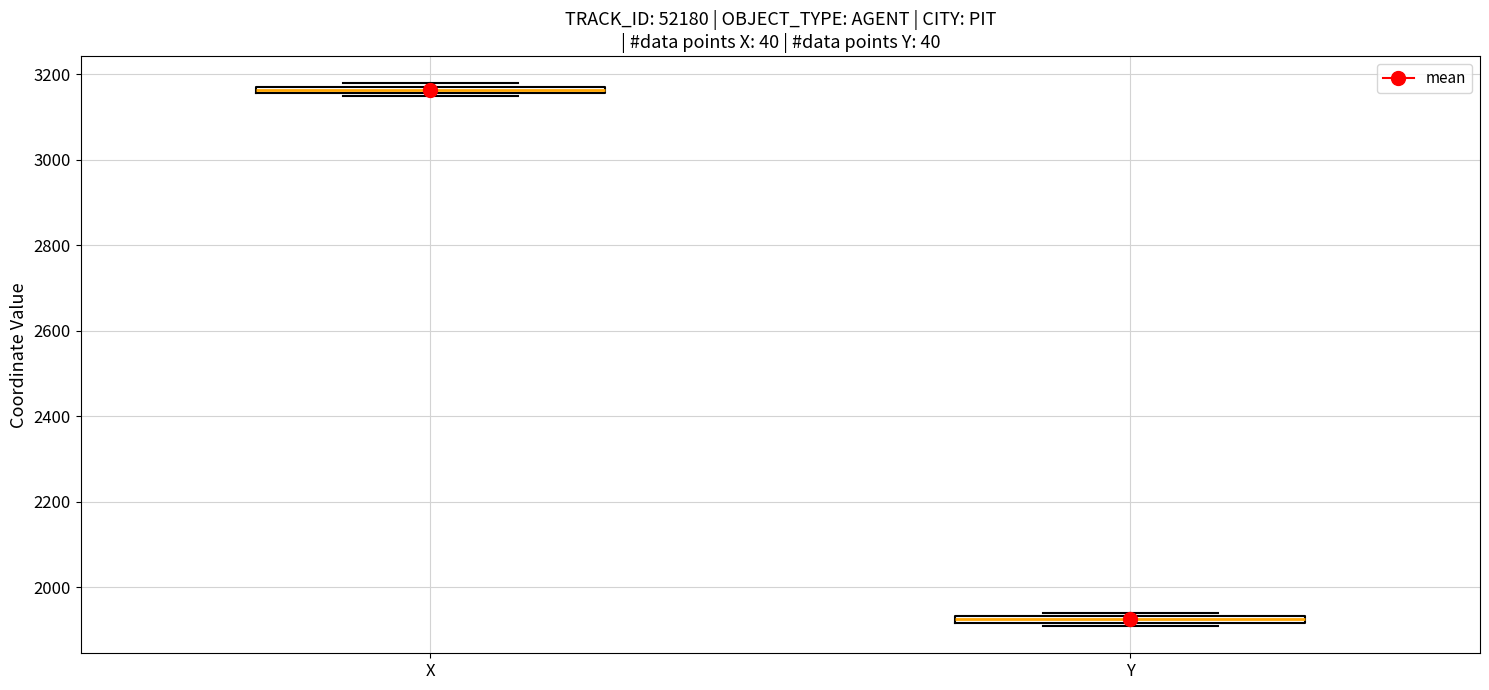

Where is the upper edge of the box for Y on the y-axis? The values are not printed on the chart, so give them approximately, as read against the axis.

1940